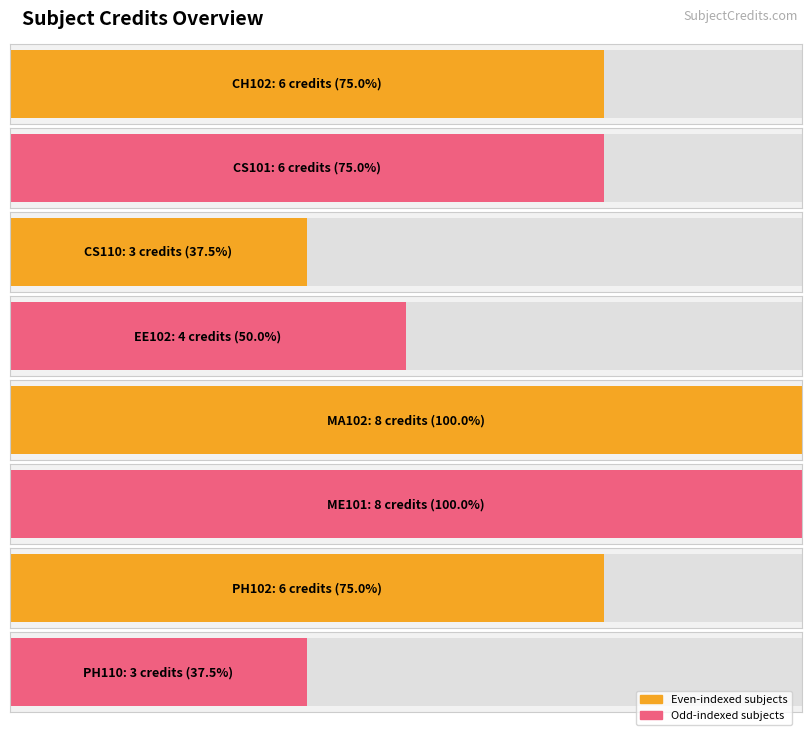

Approximately how many times larger is the value at CS110 compared to PH110?

1.0